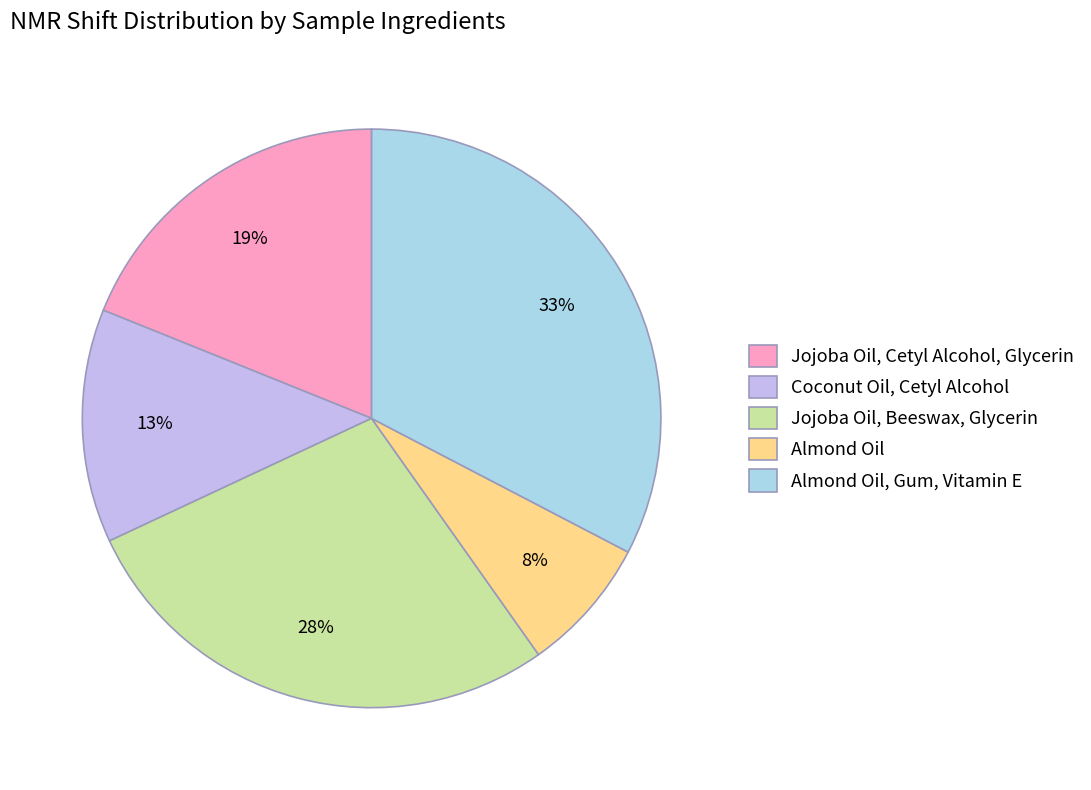

Does Almond Oil, Gum, Vitamin E account for over 50% of the chart?

No